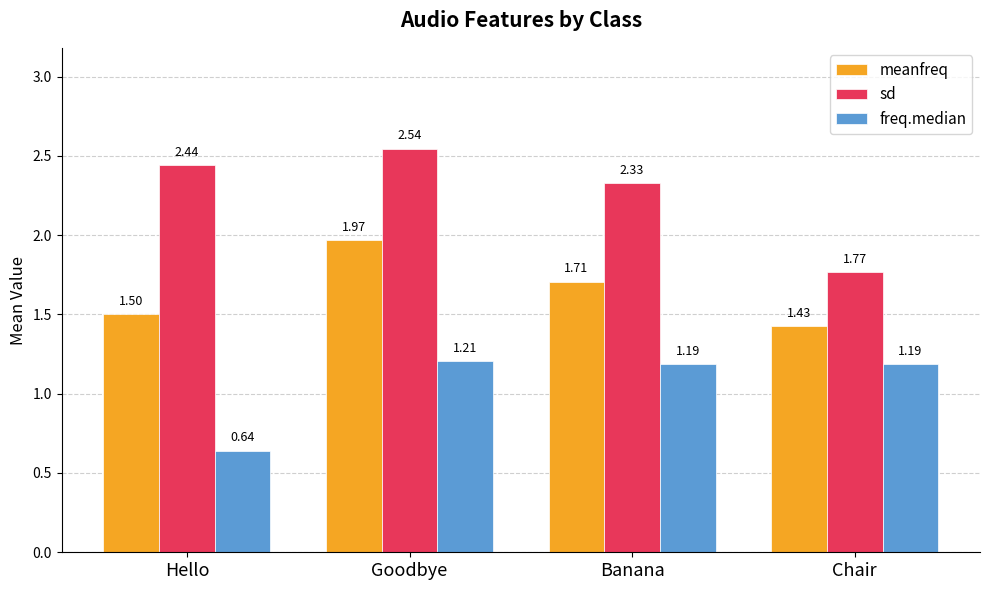

At which label is sd closest to 2?

Chair